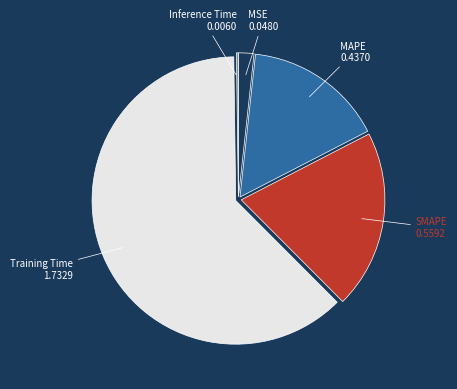

Which has a higher value, MAPE or MSE?

MAPE